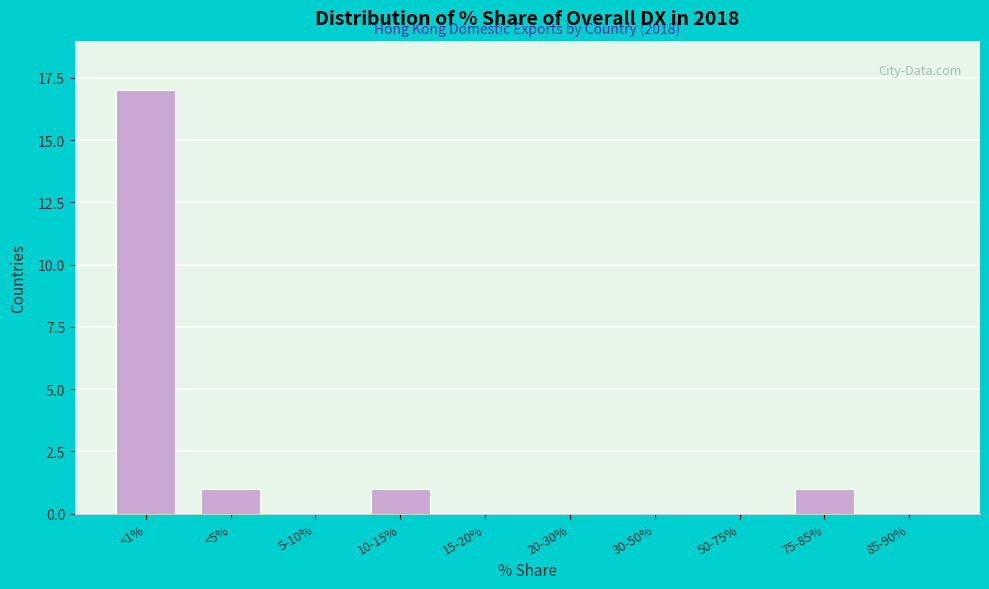

Reading left to right, transcribe all the data shown in this chart.

<1%=17	<5%=1	5-10%=0	10-15%=1	15-20%=0	20-30%=0	30-50%=0	50-75%=0	75-85%=1	85-90%=0